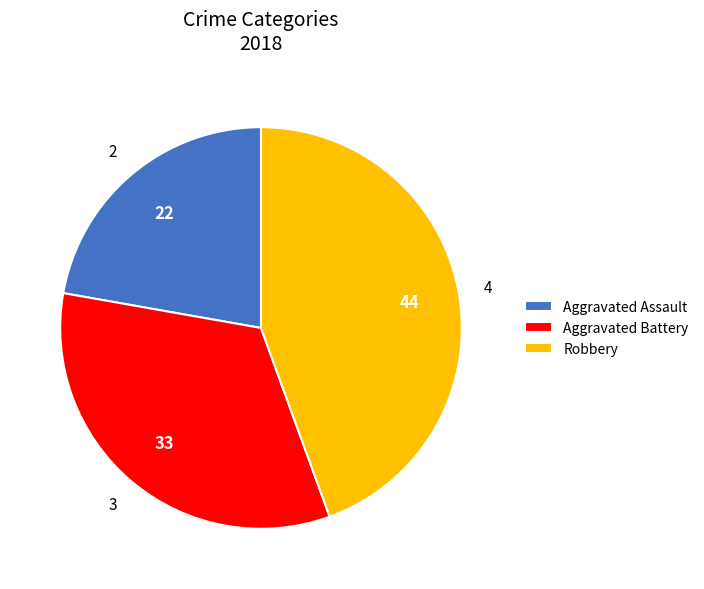

Is there a majority slice in this chart?

No